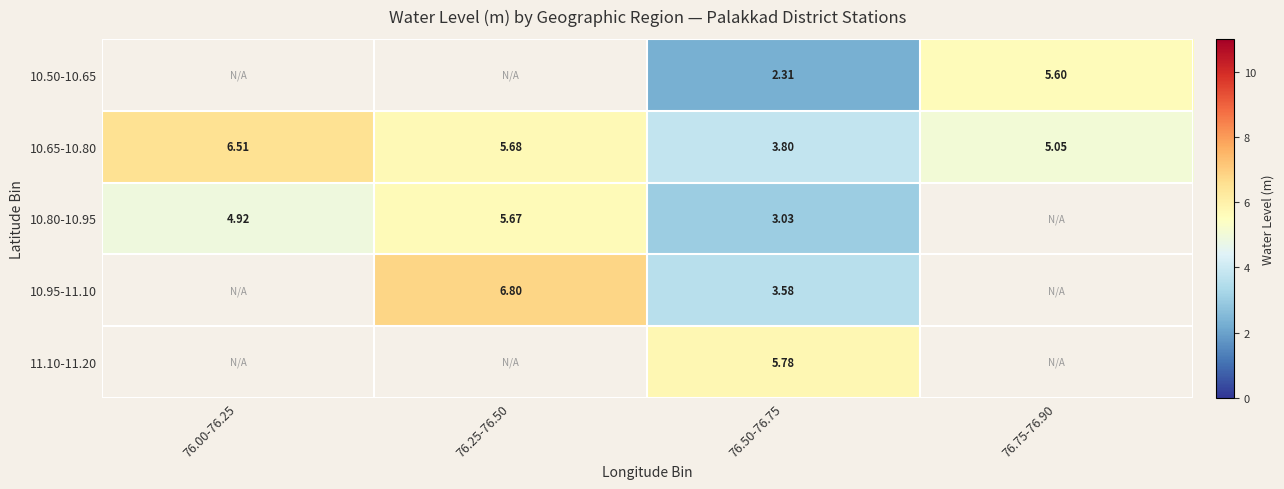

Between 76.50-76.75 and 76.75-76.90, which is larger?

76.75-76.90